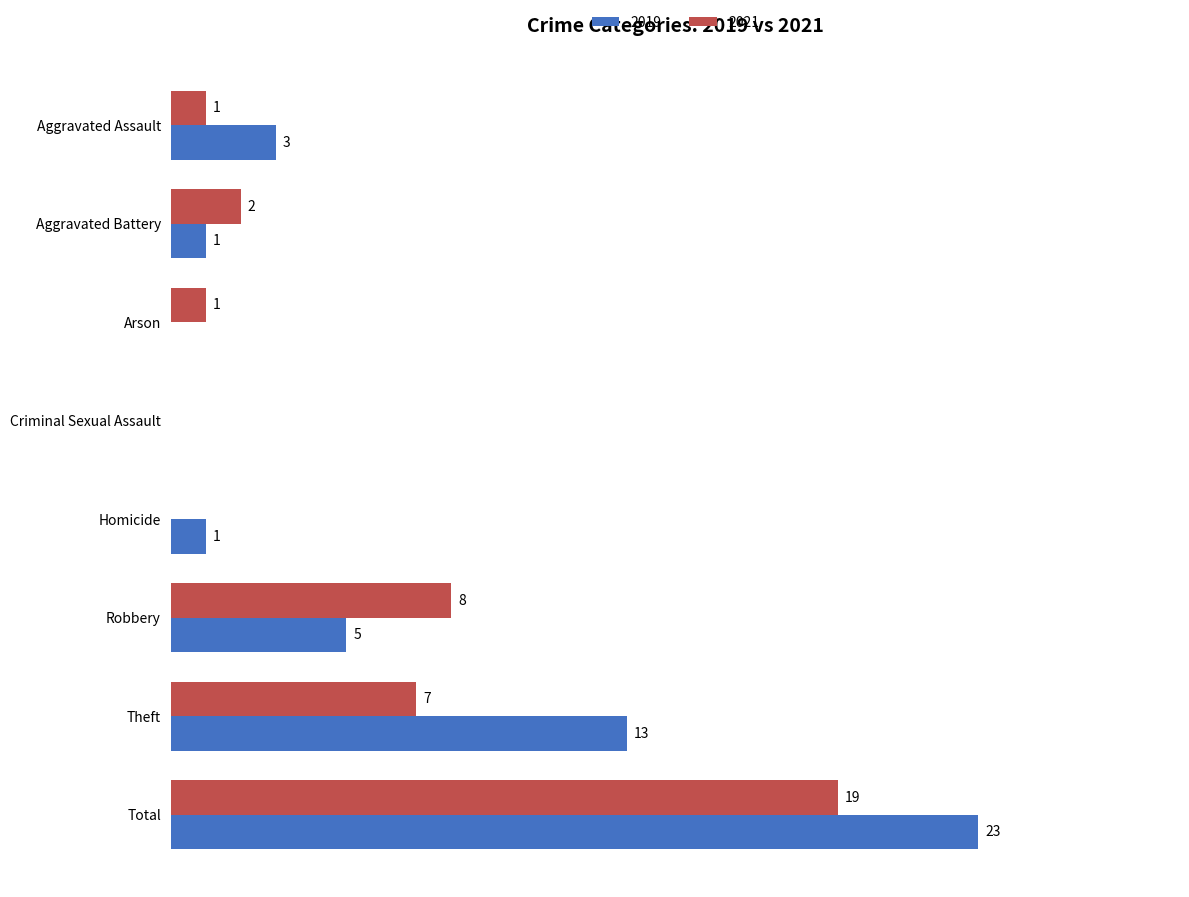

Is the value of 2021 at Robbery greater than the value of 2019 at Total?

No